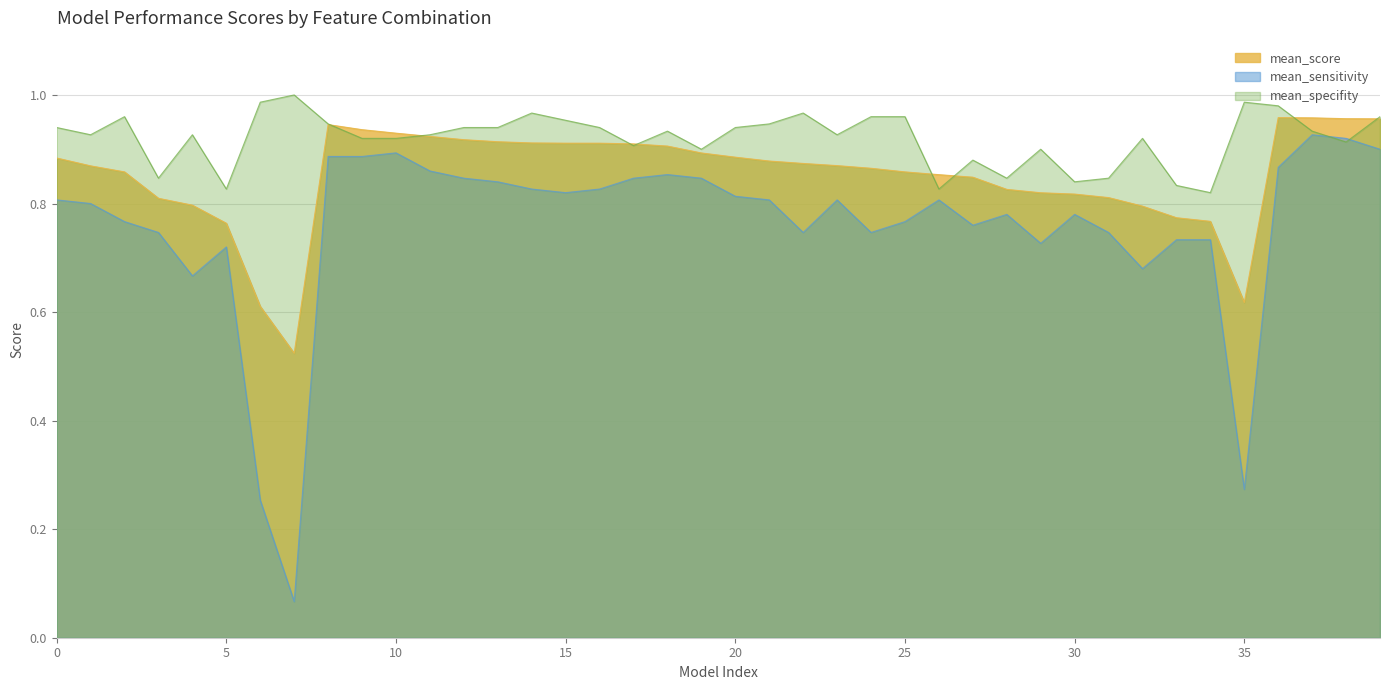

Which series has the widest spread of values?

mean_sensitivity